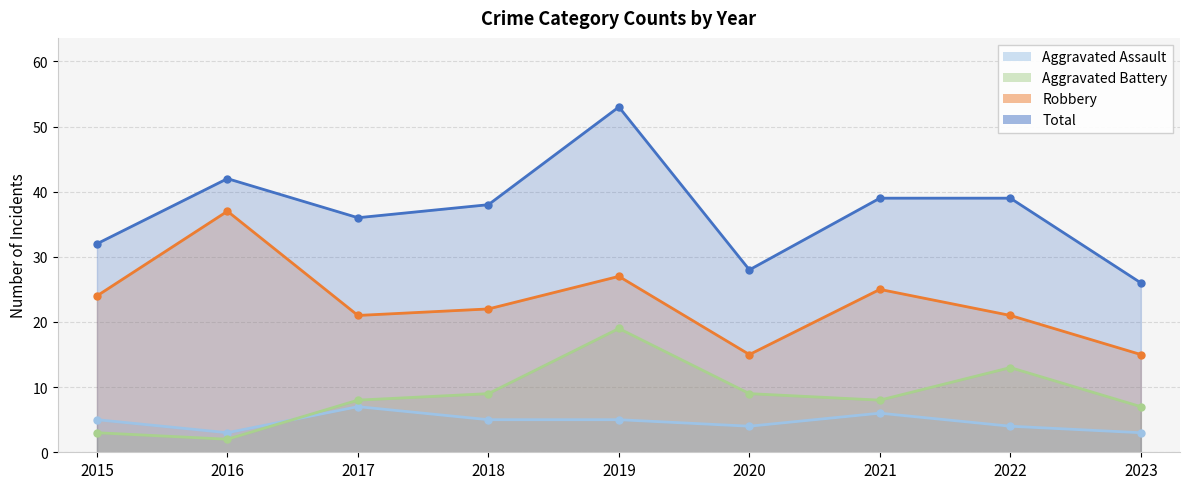

True or false: Robbery and Aggravated Battery cross at least once.

False